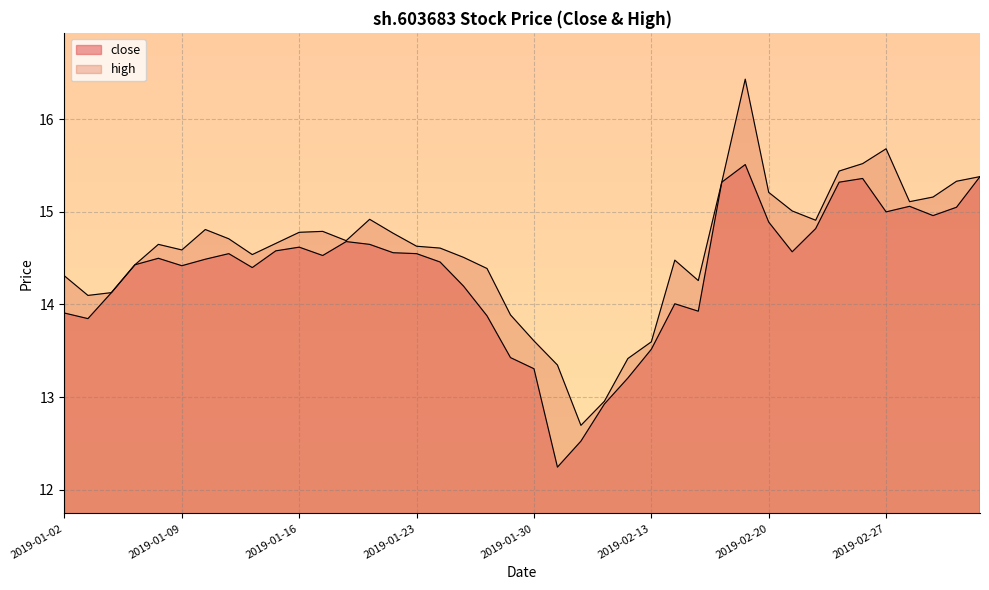

True or false: close and high intersect in this chart.

False